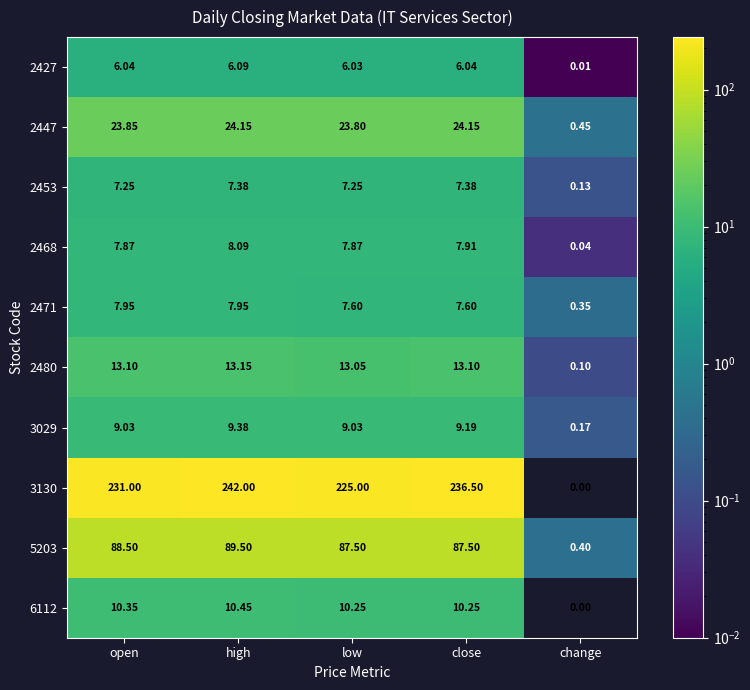

Where is 3029 nearest to the value 4?

change